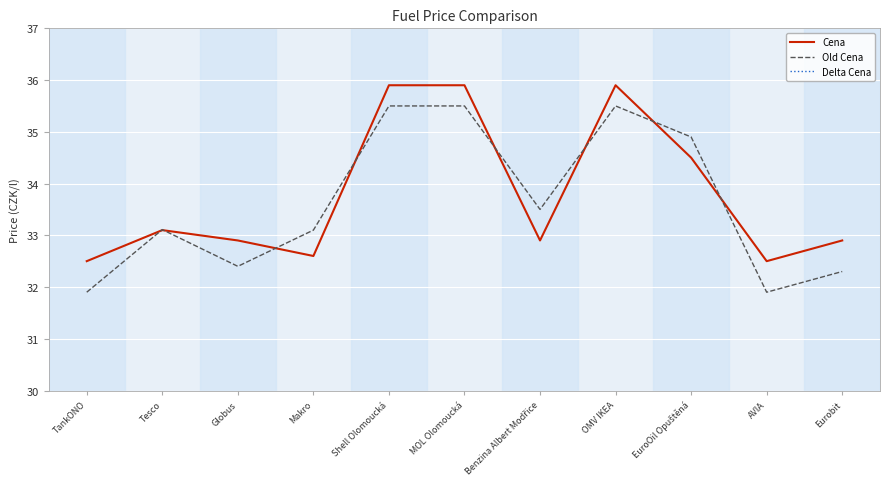

After their last crossing, which series has the higher values: Old Cena or Cena?

Cena